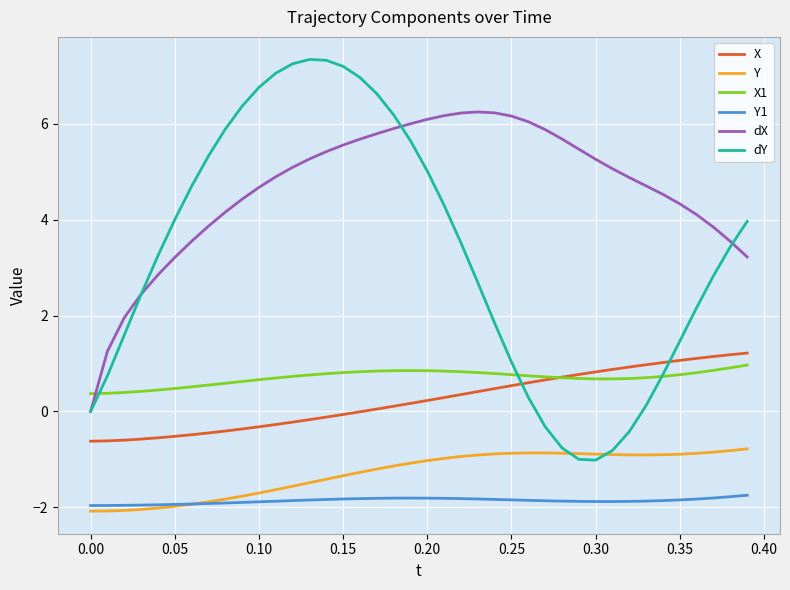

What is the highest value of the Y series?

-0.8